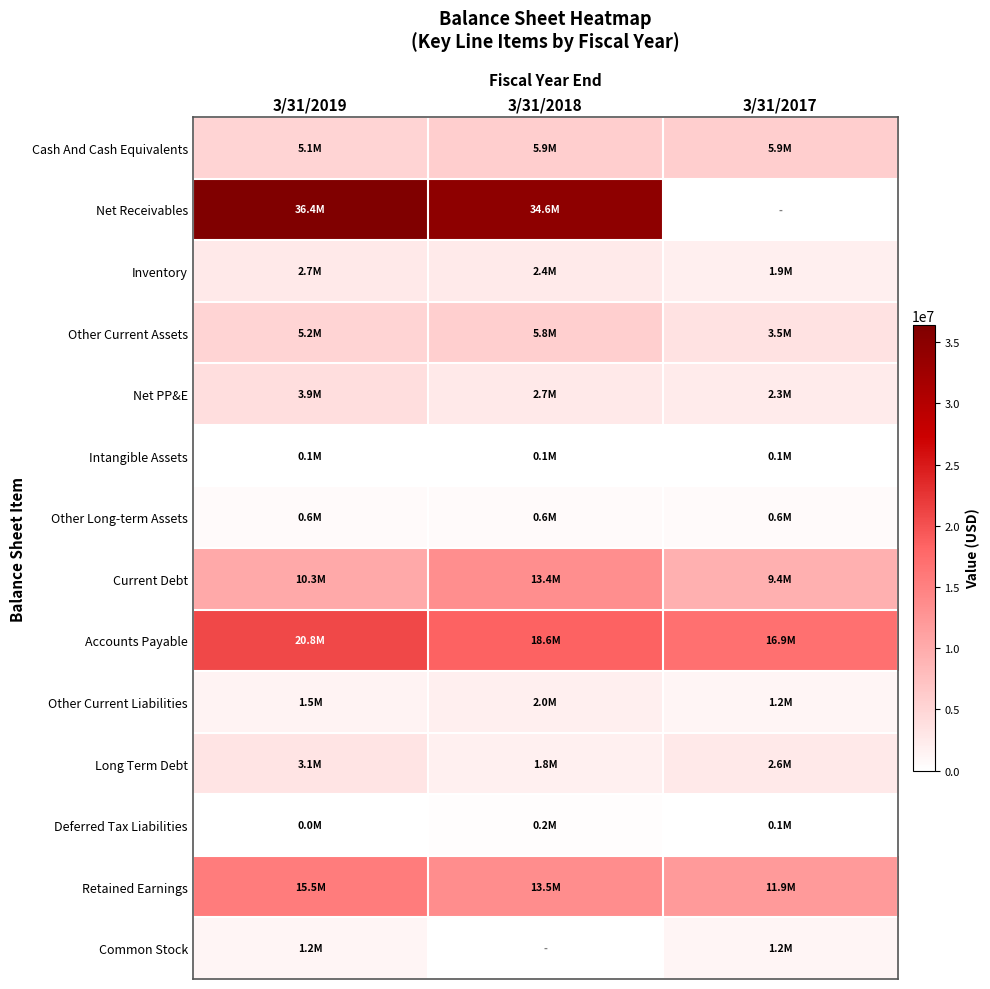

Which has a higher value, 3/31/2019 or 3/31/2018?

3/31/2018